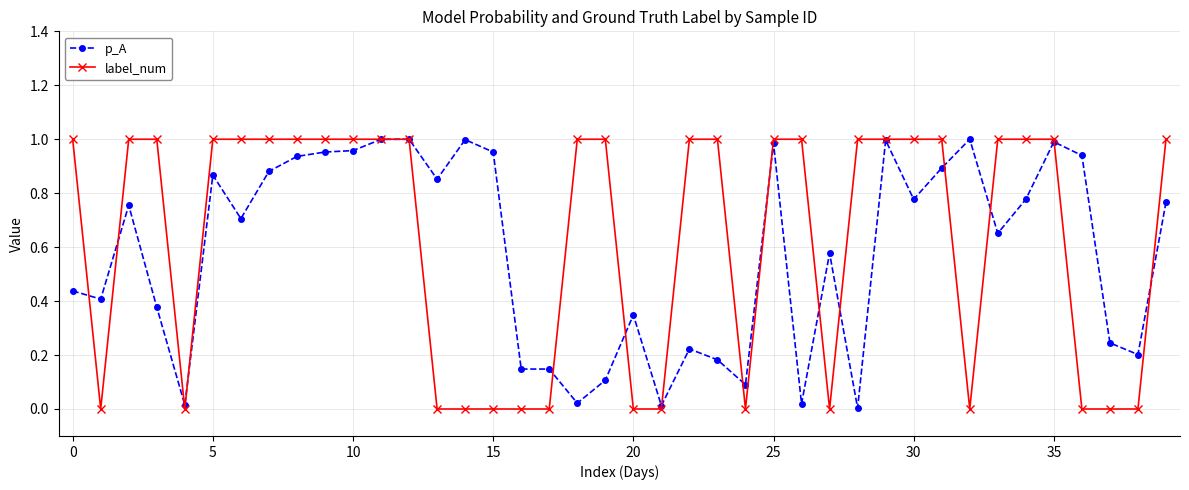

Which series has the largest range (max minus min)?

label_num